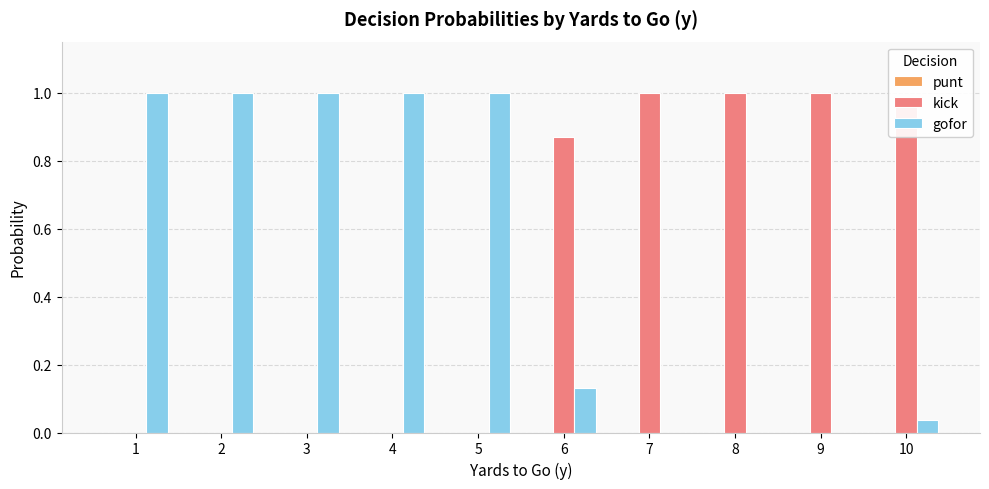

The gofor series shows 1.5 at 5. True or false?

False